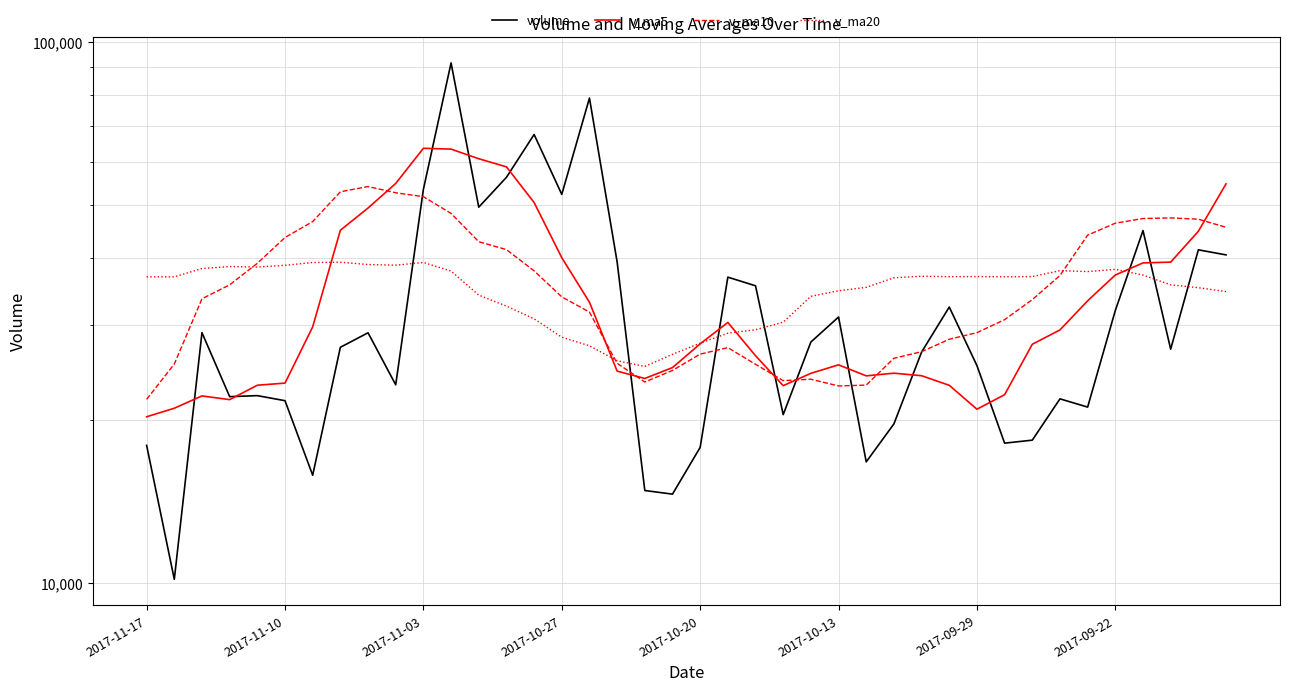

What are all the series names shown in the legend?

volume, v_ma5, v_ma10, v_ma20